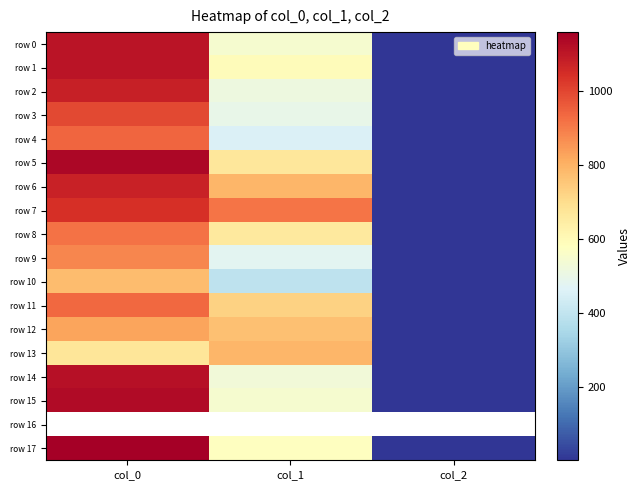

Reading left to right, list all the values displayed in this chart.

row 0: col_0=1110.0	col_1=546.8	col_2=2.0
row 1: col_0=1106.7	col_1=594.0	col_2=2.0
row 2: col_0=1080.0	col_1=516.4	col_2=2.0
row 3: col_0=996.7	col_1=499.5	col_2=2.0
row 4: col_0=940.0	col_1=455.6	col_2=2.0
row 5: col_0=1140.0	col_1=668.2	col_2=2.0
row 6: col_0=1076.7	col_1=793.1	col_2=2.0
row 7: col_0=1046.7	col_1=911.2	col_2=2.0
row 8: col_0=920.0	col_1=661.5	col_2=2.0
row 9: col_0=880.0	col_1=479.2	col_2=2.0
row 10: col_0=780.0	col_1=394.9	col_2=2.0
row 11: col_0=936.7	col_1=729.0	col_2=2.0
row 12: col_0=826.7	col_1=769.5	col_2=2.0
row 13: col_0=673.3	col_1=789.8	col_2=2.0
row 14: col_0=1116.7	col_1=529.9	col_2=2.0
row 15: col_0=1130.0	col_1=546.8	col_2=2.0
row 16: col_0=0.0	col_1=0.0	col_2=0.0
row 17: col_0=1160.0	col_1=577.1	col_2=2.0